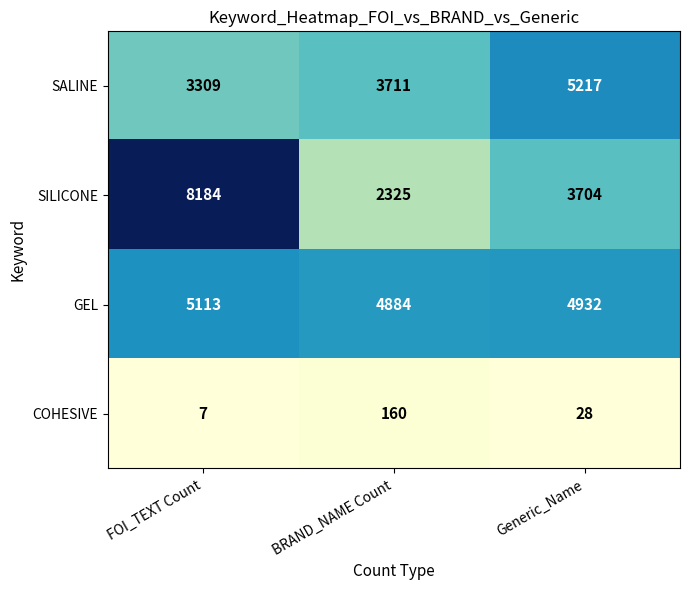

Reading right to left, what are all the values shown in this chart?

SALINE: Generic_Name=5217	BRAND_NAME Count=3711	FOI_TEXT Count=3309
SILICONE: Generic_Name=3704	BRAND_NAME Count=2325	FOI_TEXT Count=8184
GEL: Generic_Name=4932	BRAND_NAME Count=4884	FOI_TEXT Count=5113
COHESIVE: Generic_Name=28	BRAND_NAME Count=160	FOI_TEXT Count=7